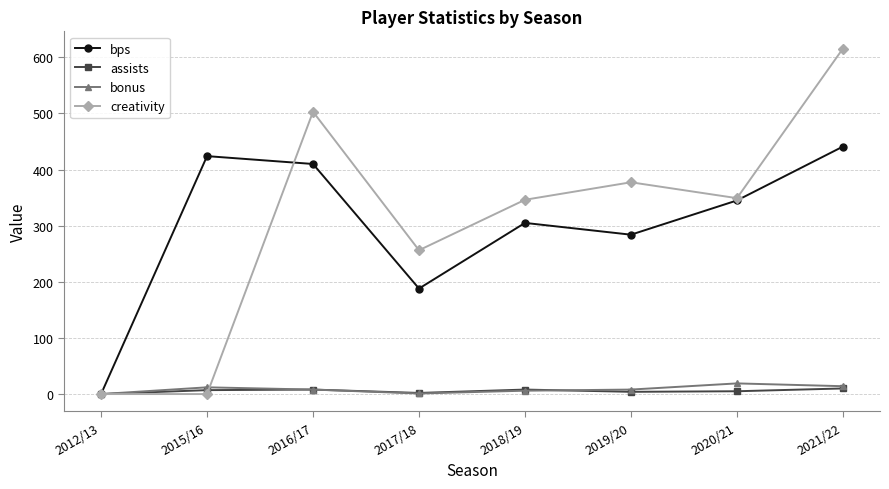

How many interior local peaks does the creativity series have?

2